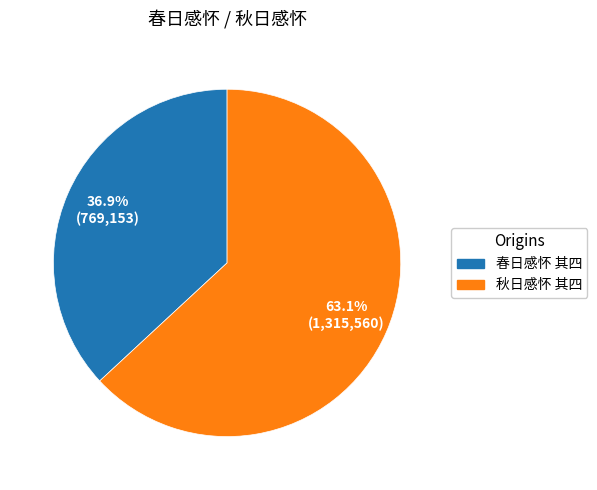

Is there any slice that represents more than half of the pie?

Yes